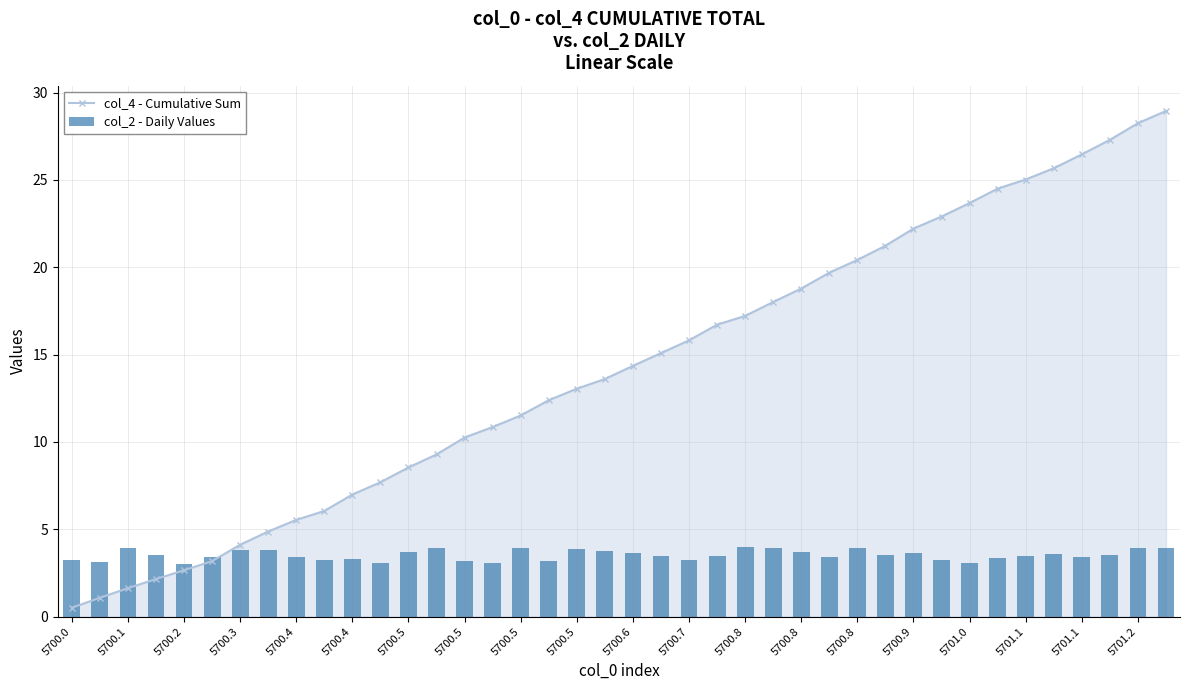

Which series has the largest range (max minus min)?

col_4 - Cumulative Sum